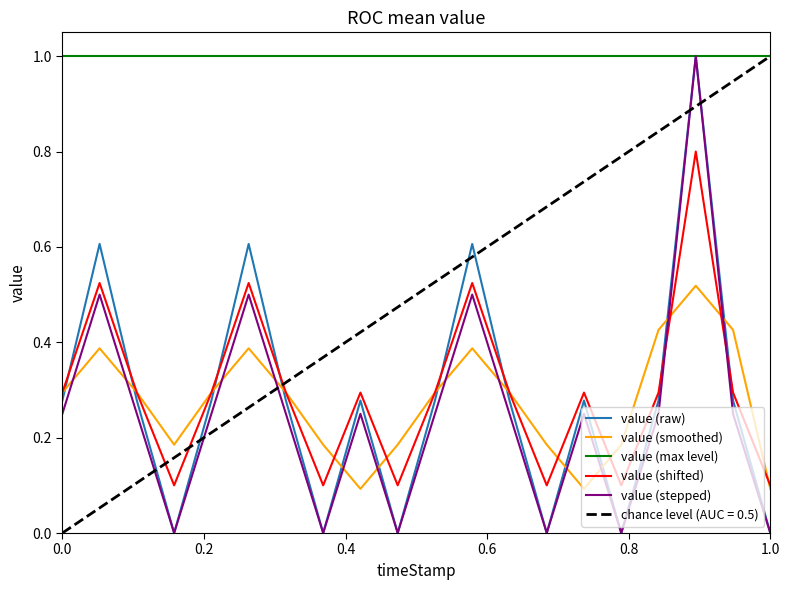

Is it true that value (max level) equals 1.0 at 1.0?

True